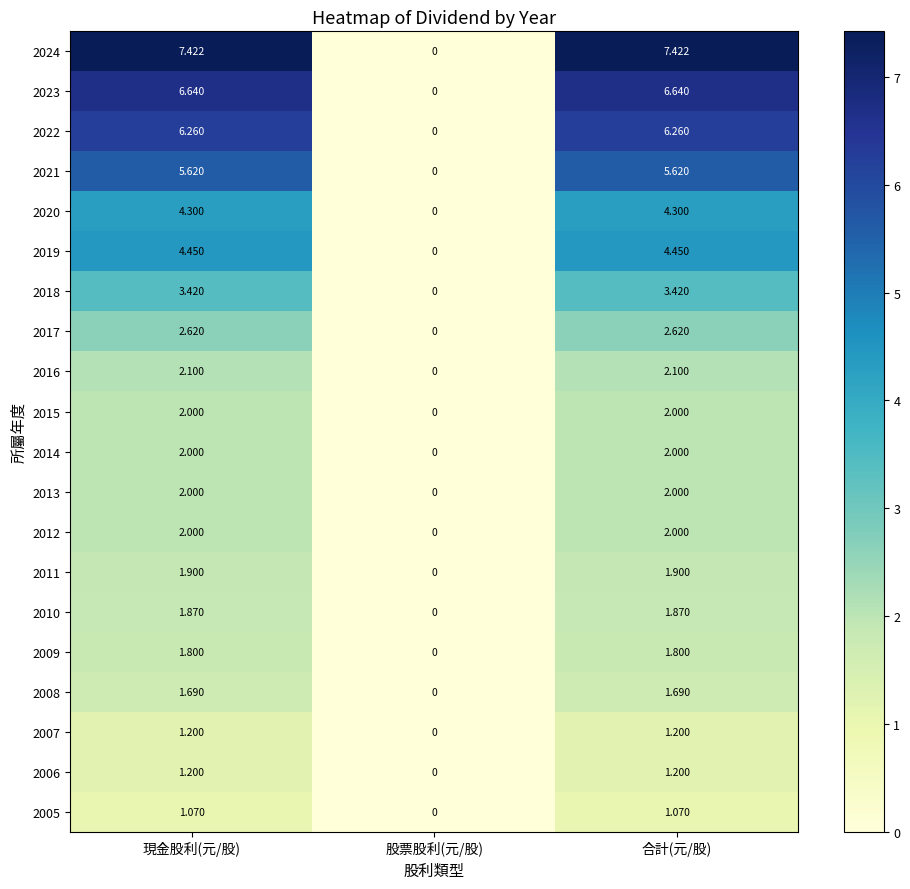

At which label does 2010 first exceed 1?

現金股利(元/股)